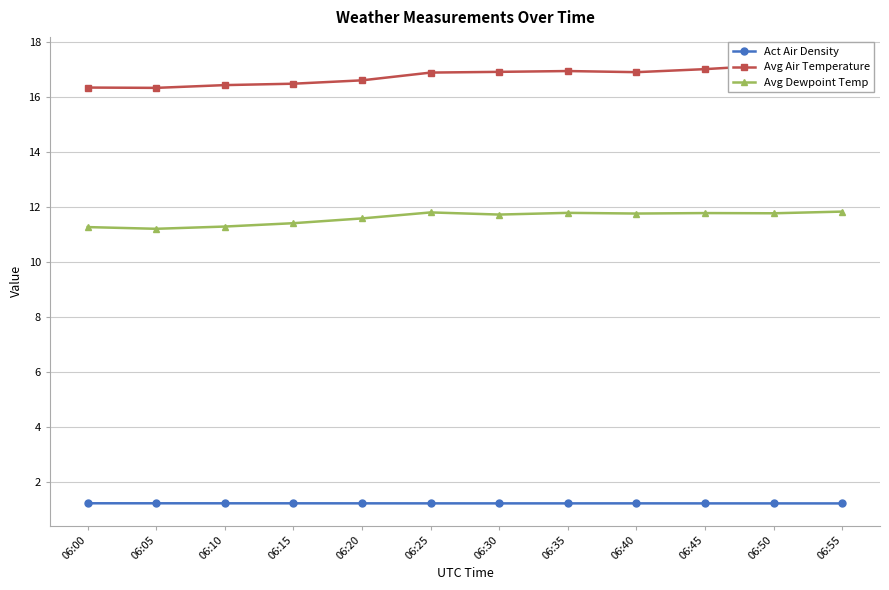

The value of Act Air Density at 06:40 is 1.7. True or false?

False